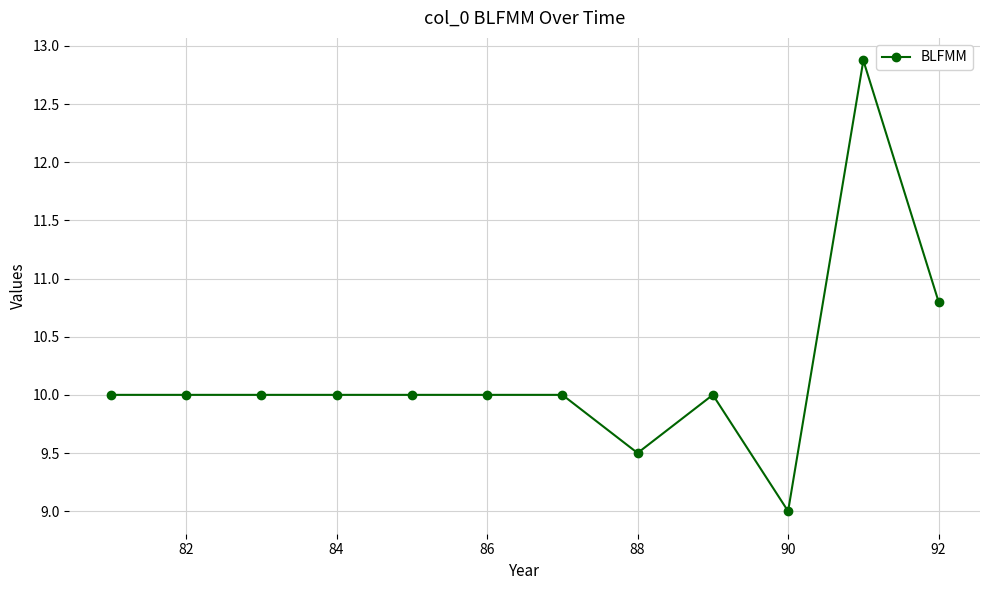

True or false: there are more than 1 points higher than both neighbors.

True